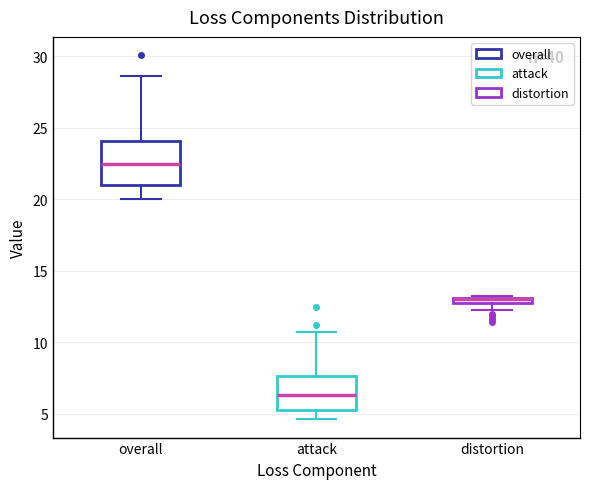

Comparing the boxes themselves (not the whiskers), which one is the tallest?

overall